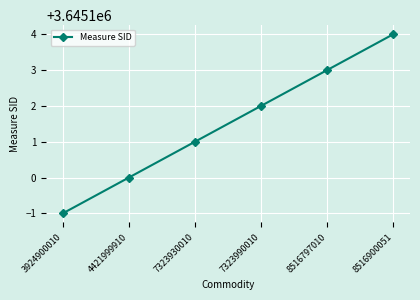

What is the value of the 3rd point from the left?

3645101